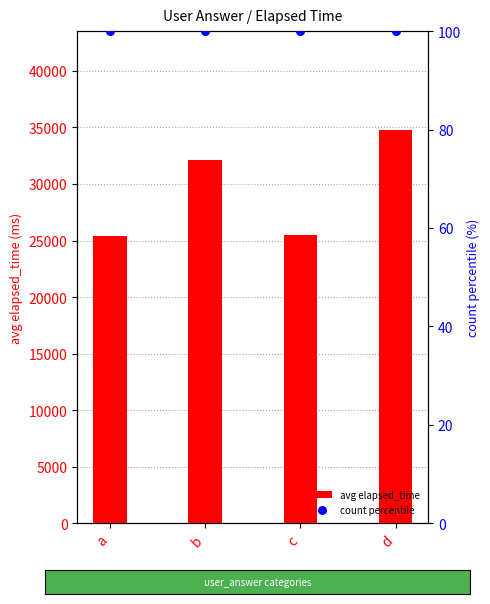

At how many categories does at least one series exceed 31602?

2